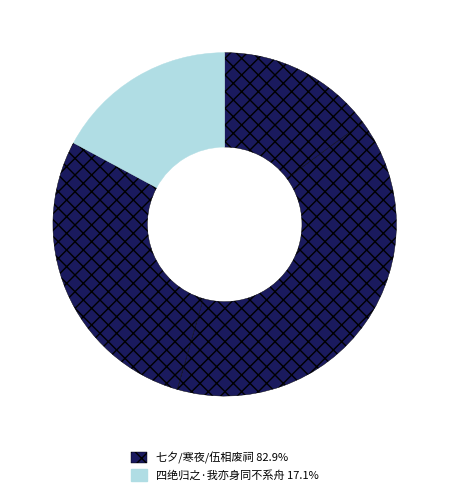

Count the number of slices in the pie.

4